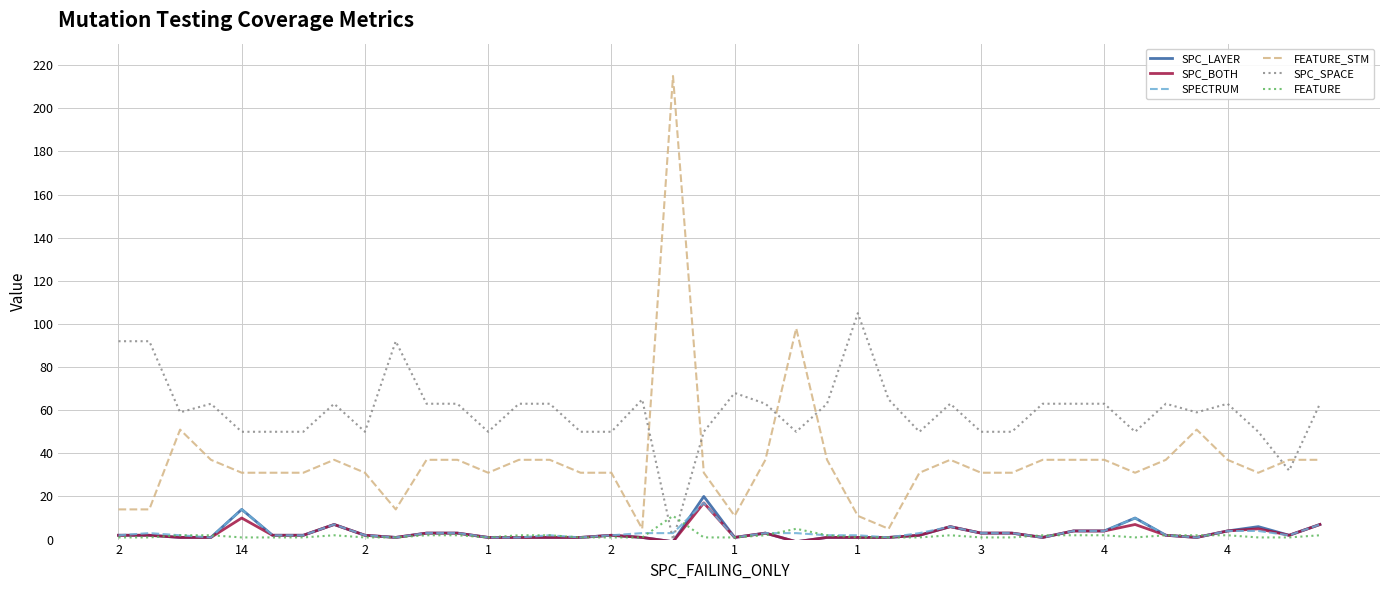

Which series has the largest total across all categories?

SPC_SPACE